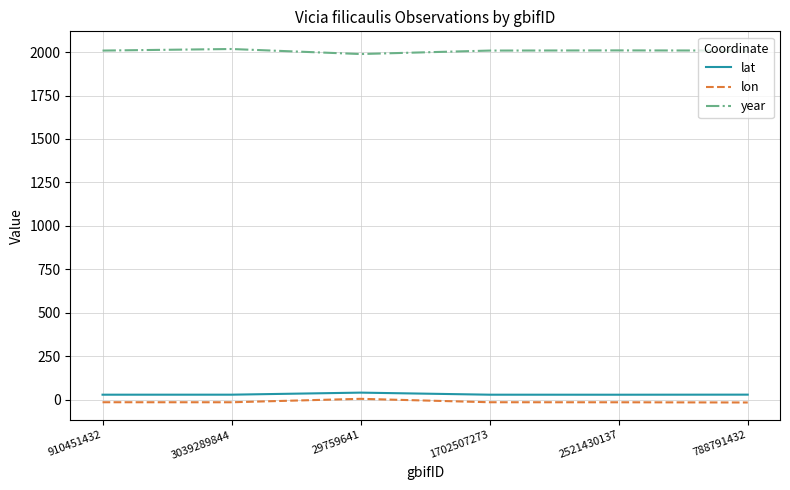

The lat series shows 28.1 at 3039289844. True or false?

True